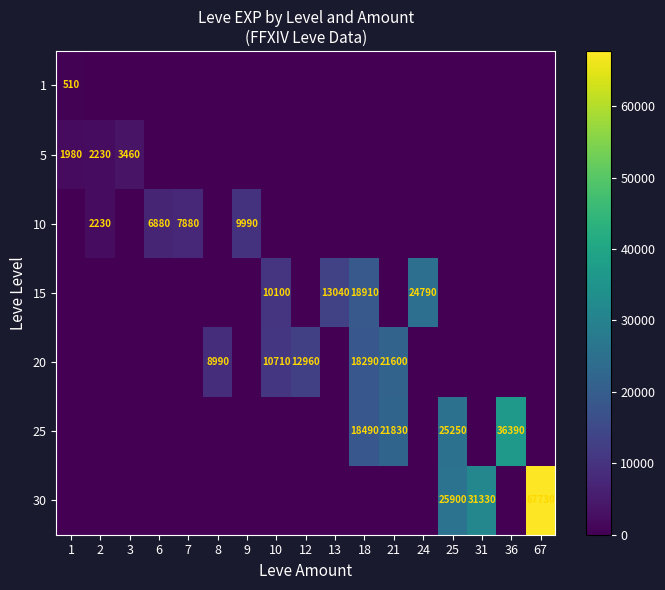

True or false: 10 has a value of 13297 at 9.

False